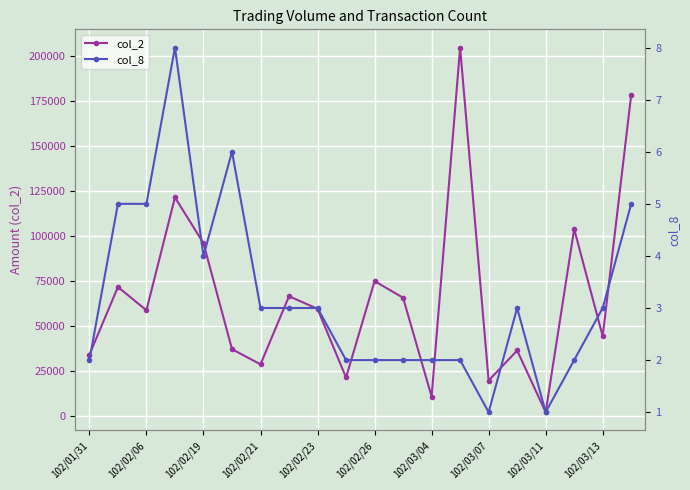

The value of col_2 at 102/02/06 is 58800. True or false?

True